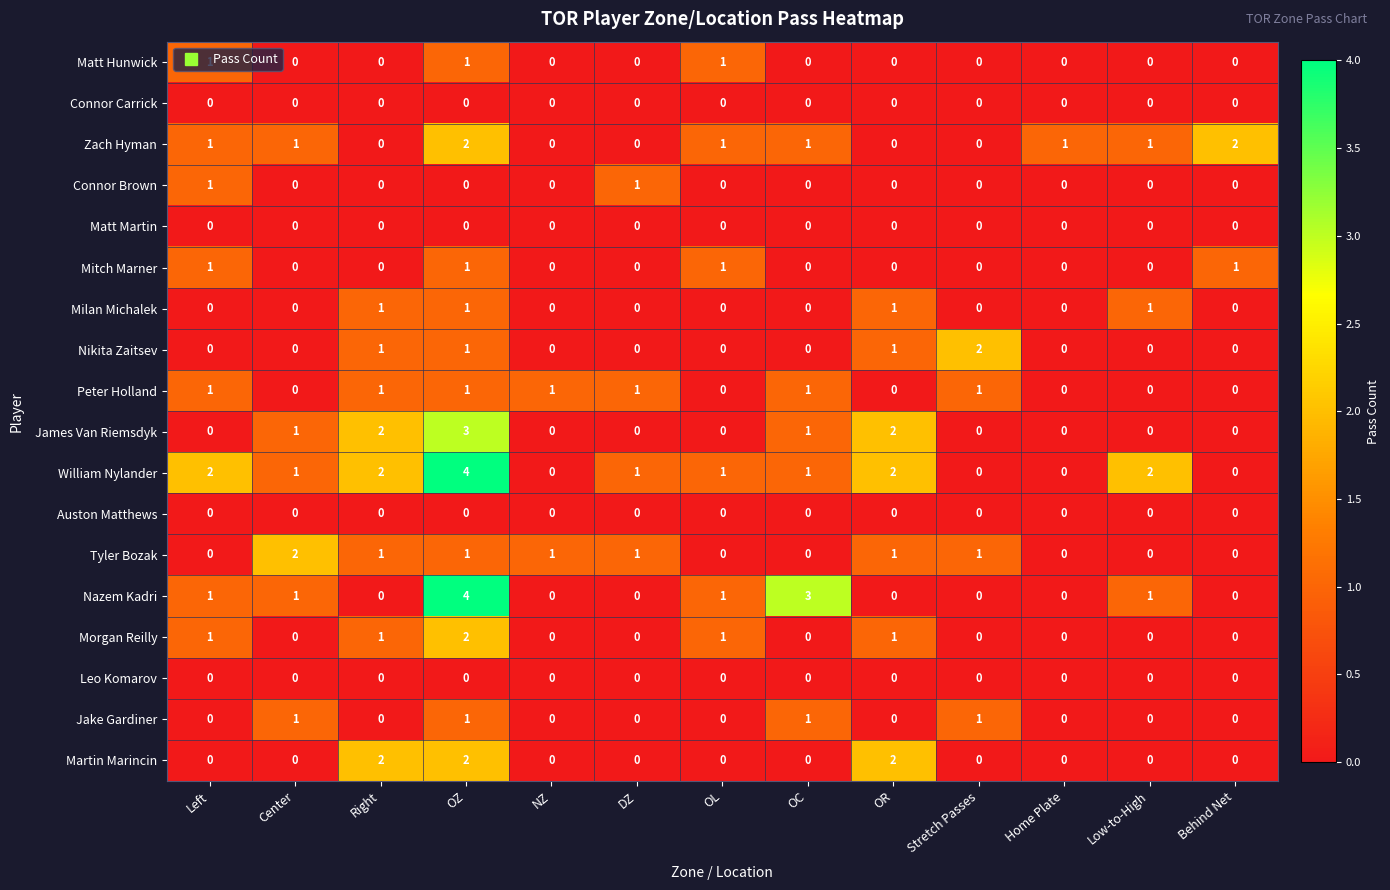

What is the difference between the highest and lowest values at Left?

2